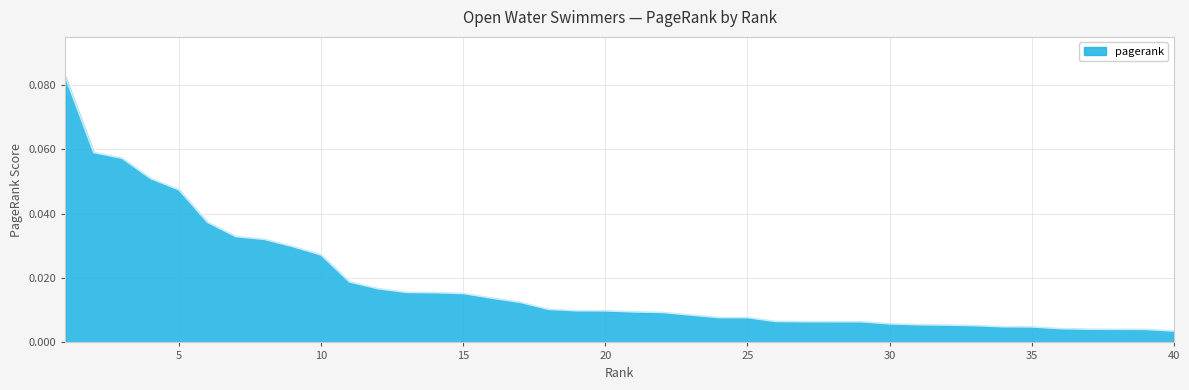

Does the chart display data point markers on the line(s)?

No